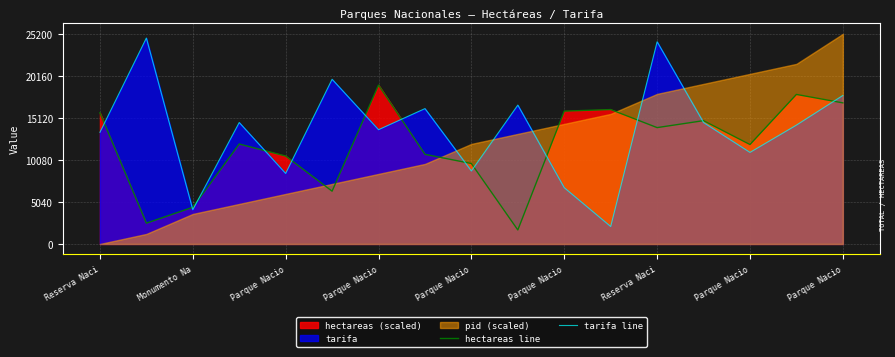

Which category has the lowest value in the tarifa line series?

11